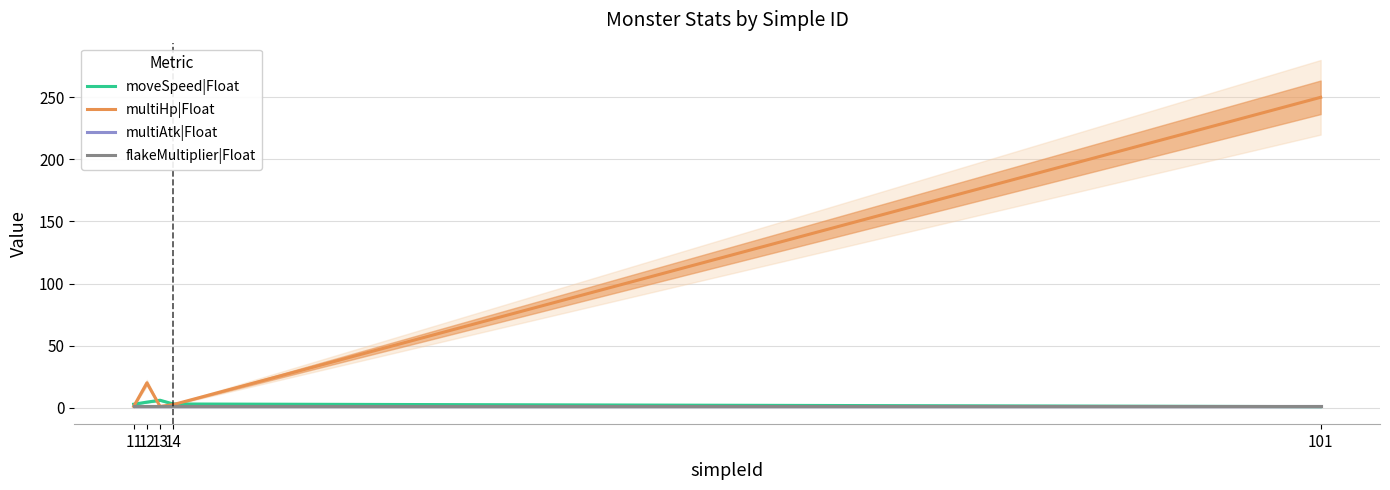

Reading right to left, transcribe all the data shown in this chart.

moveSpeed|Float: 101=0.8	14=3.0	13=6.0	12=4.5	11=2.8
multiHp|Float: 101=250.0	14=2.5	13=1.0	12=20.0	11=1.0
multiAtk|Float: 101=1.0	14=1.0	13=1.0	12=1.0	11=1.0
flakeMultiplier|Float: 101=1.0	14=1.0	13=1.0	12=1.0	11=1.0